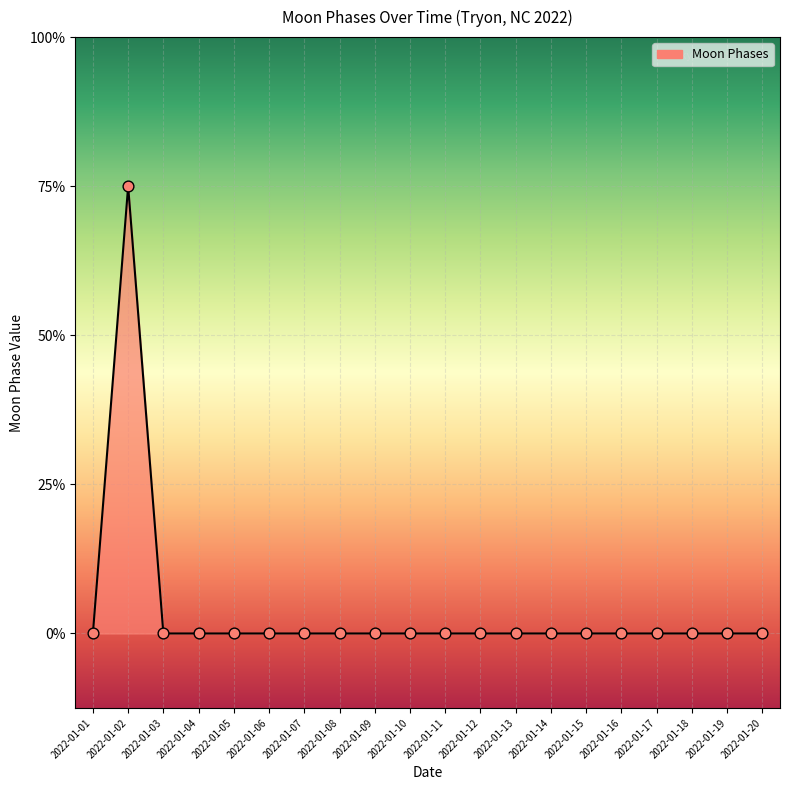

Between 2022-01-13 and 2022-01-19, which is larger?

2022-01-13